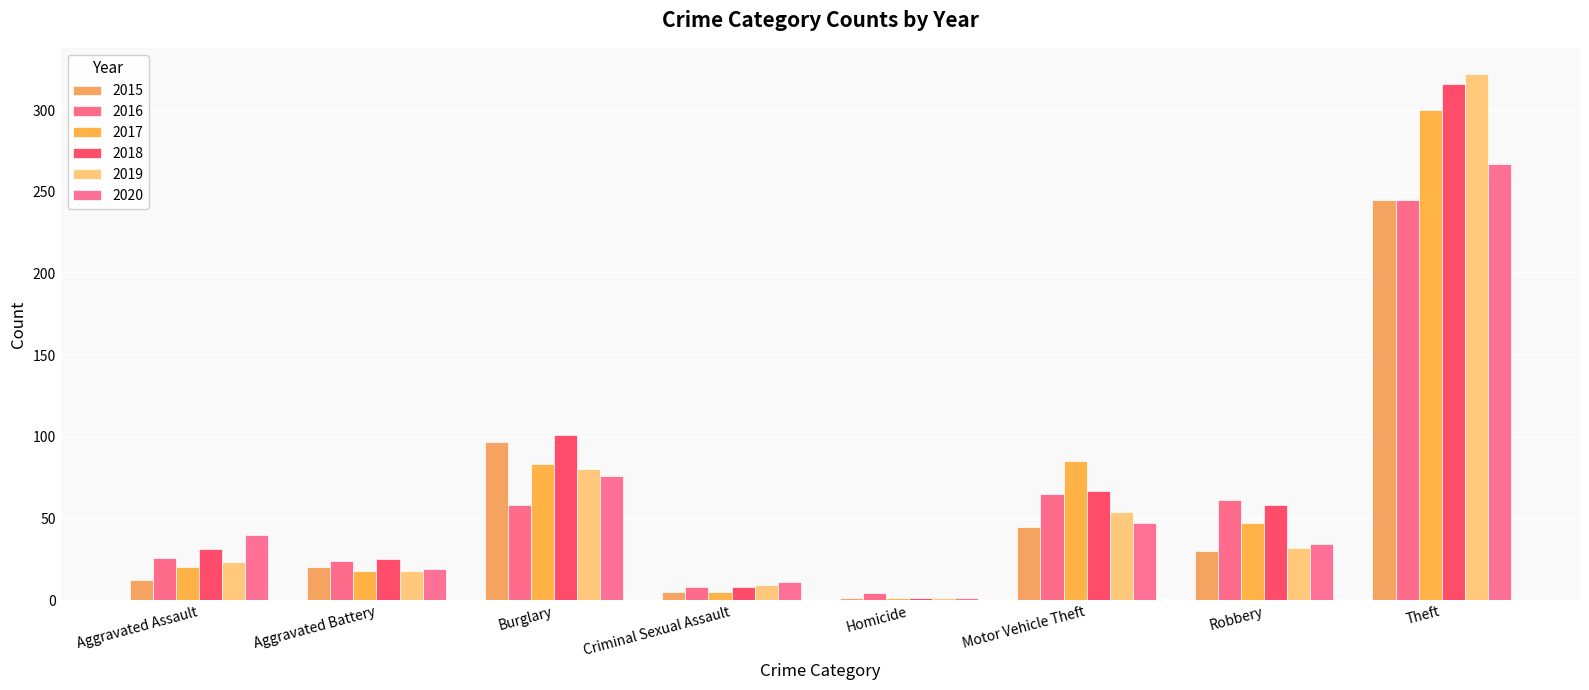

Which series has the largest range (max minus min)?

2019